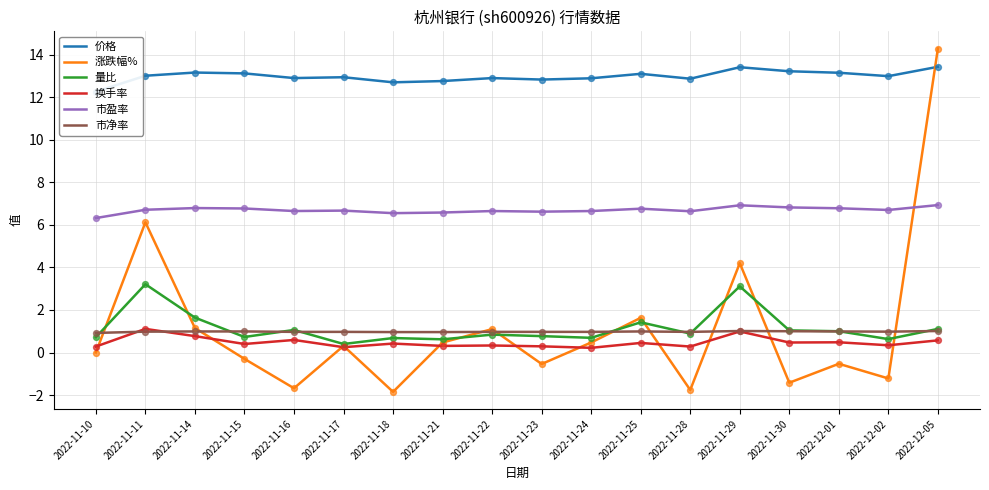

Which series contains the highest Y value?

涨跌幅%